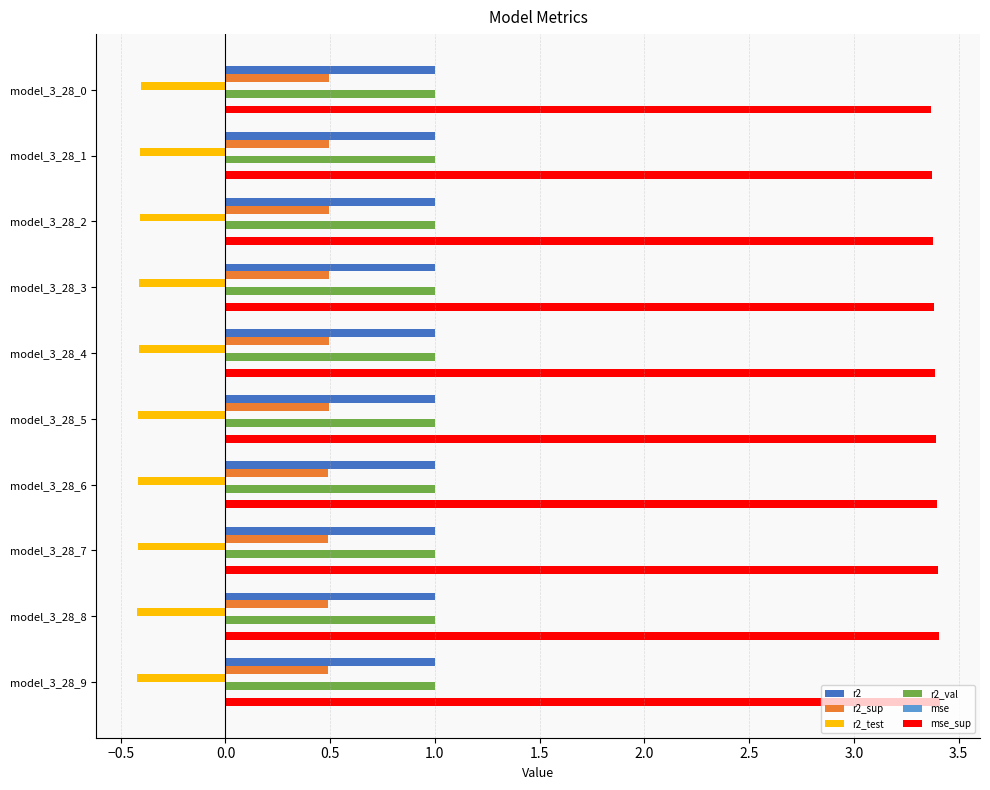

What is the highest value of the r2 series?

1.0